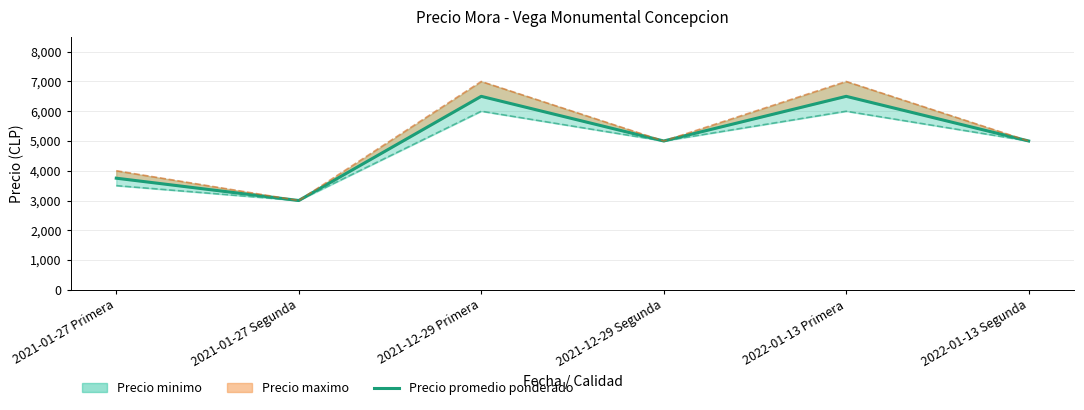

How many interior local valleys (lower than both neighbors) does the data have?

2